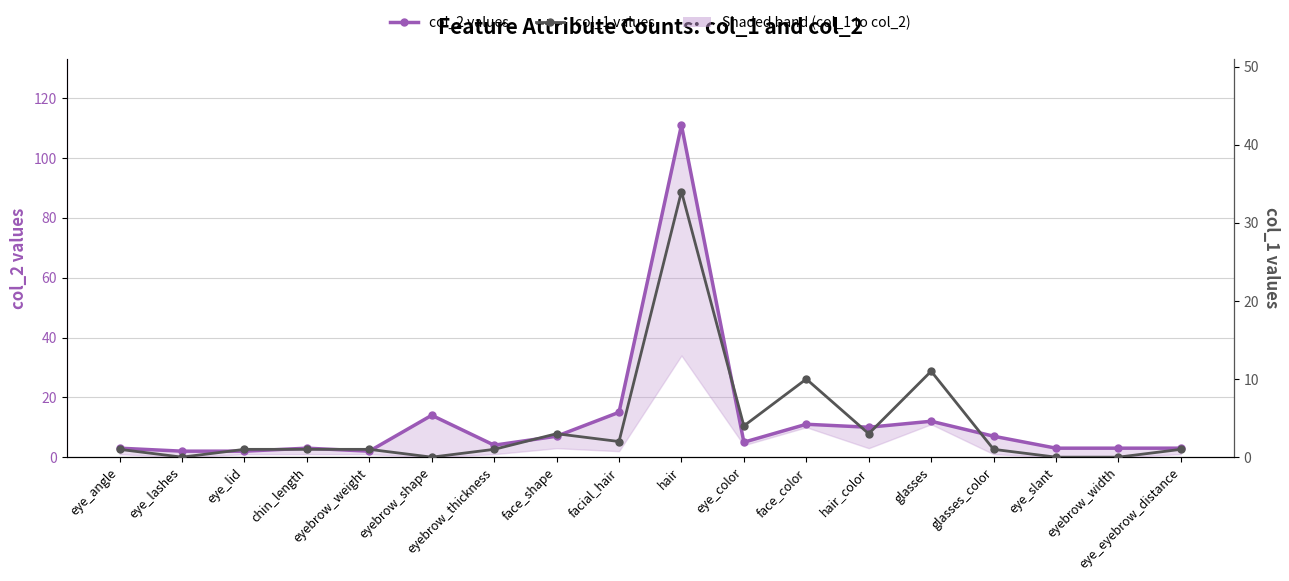

True or false: col_2 (upper) and col_1 (lower) cross at least once.

False